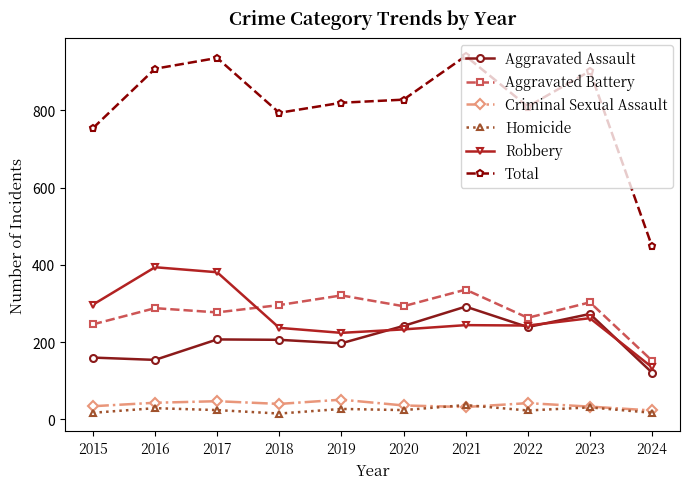

Which series has the largest total across all categories?

Total